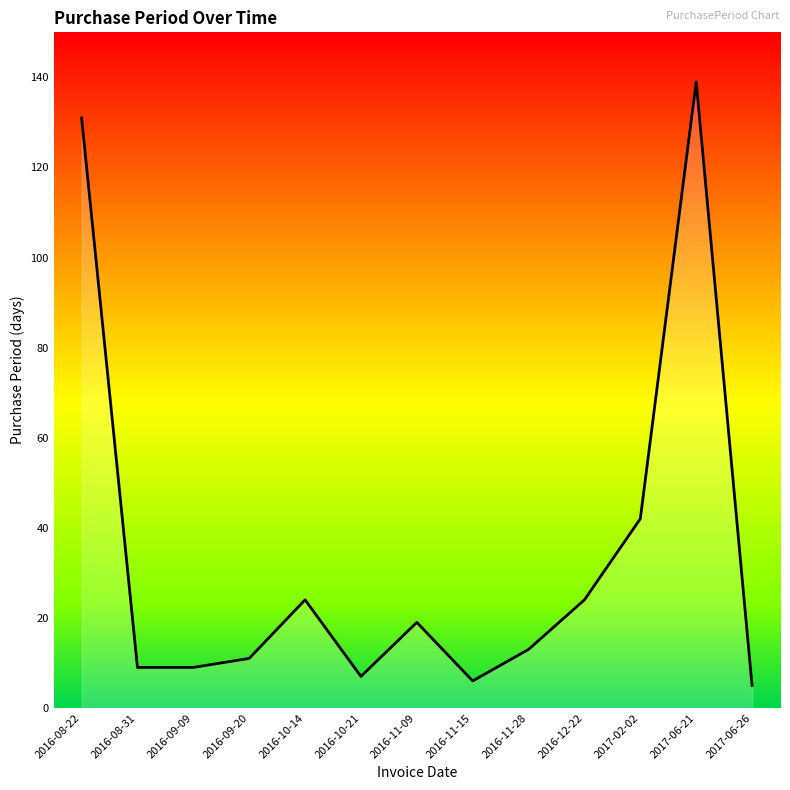

True or false: there are more than 2 points higher than both neighbors.

True